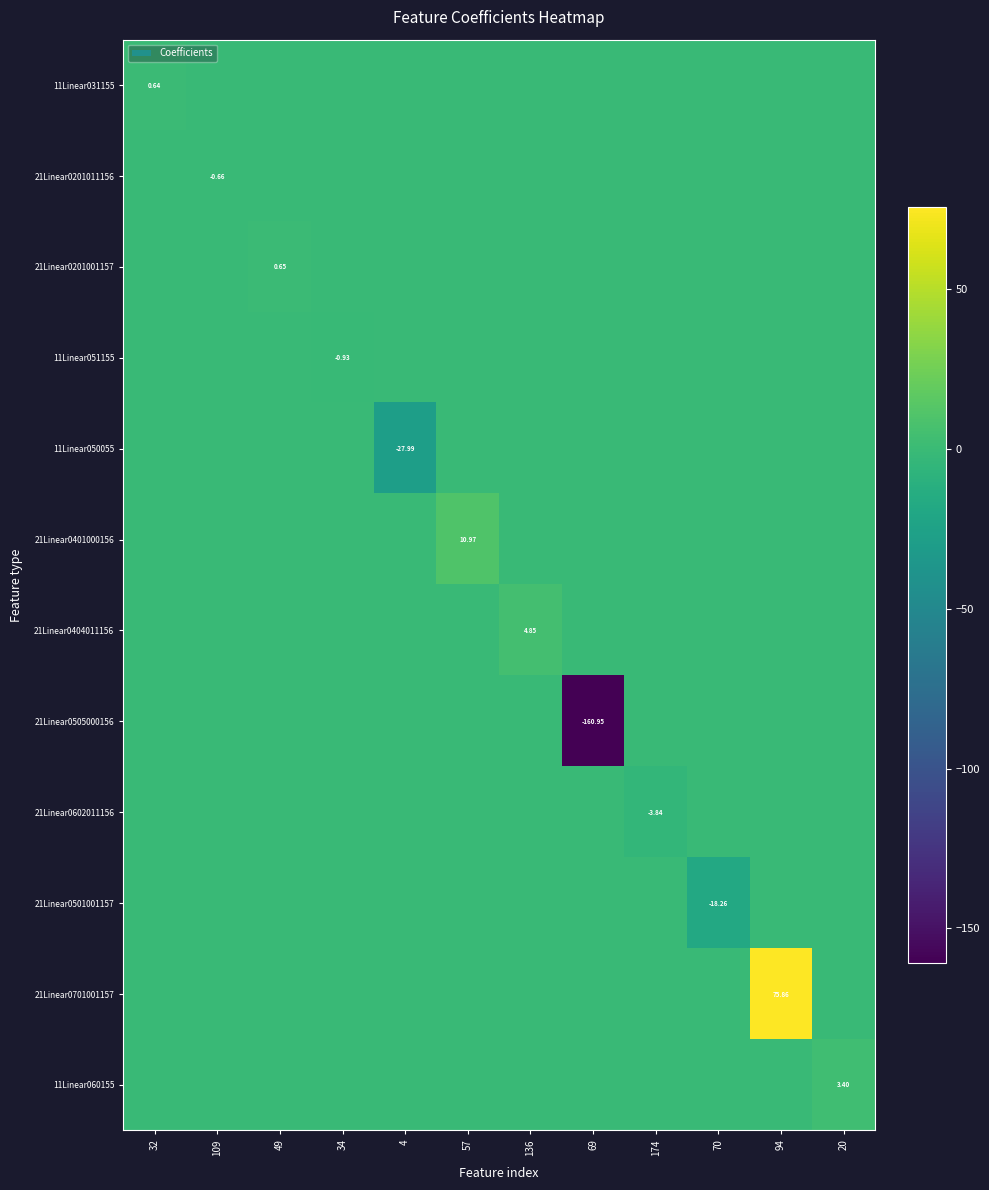

How many categories are shown in the chart?

12